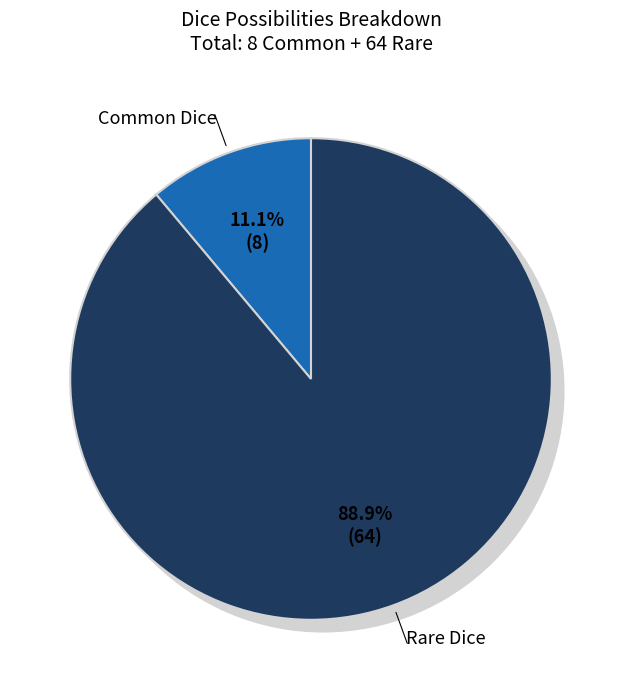

What is the change in value from Common Dice to Rare Dice?

+56